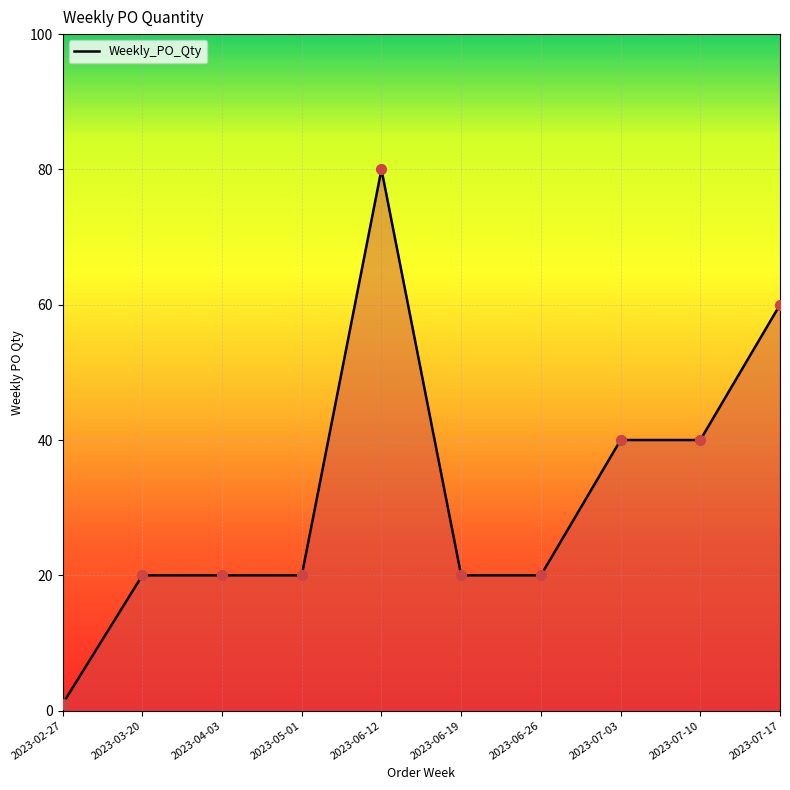

Which has a higher value, 2023-07-10 or 2023-05-01?

2023-07-10